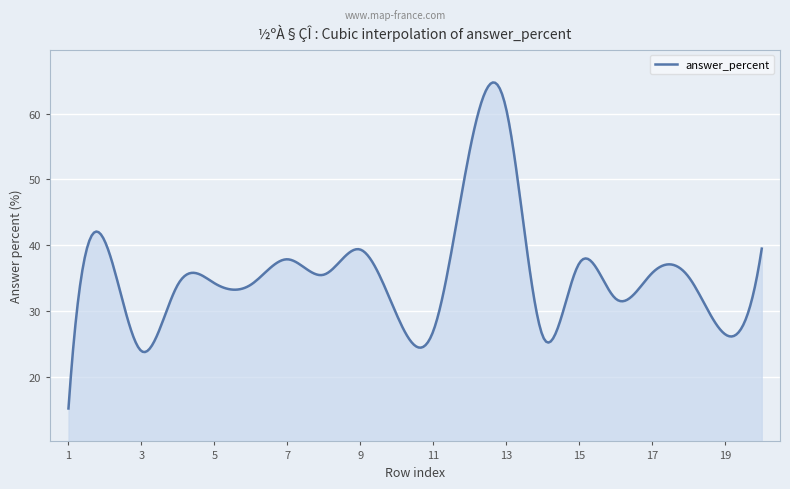

What is the difference between the maximum and minimum values?

49.5